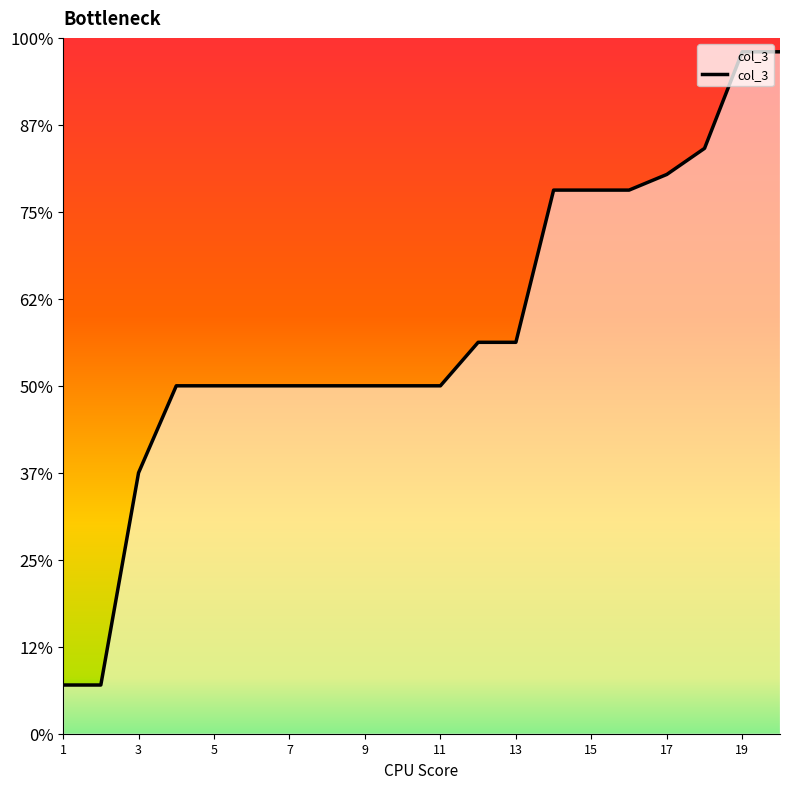

Rank the categories by value from lowest to highest.

1, 2, 3, 4, 5, 6, 7, 8, 9, 10, 11, 12, 13, 14, 15, 16, 17, 18, 19, 20